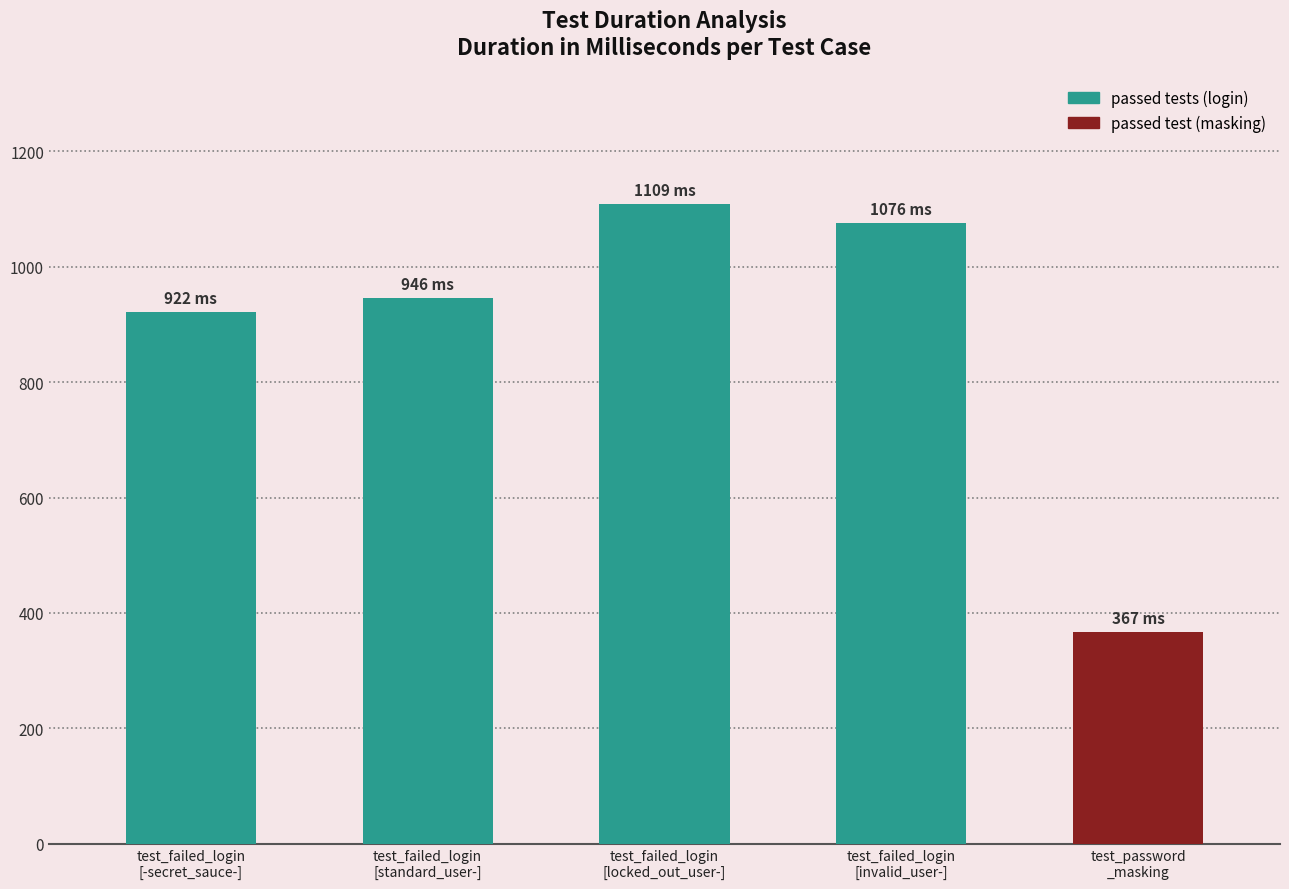

At which category does the chart reach its peak across all series?

test_failed_login
[locked_out_user-]